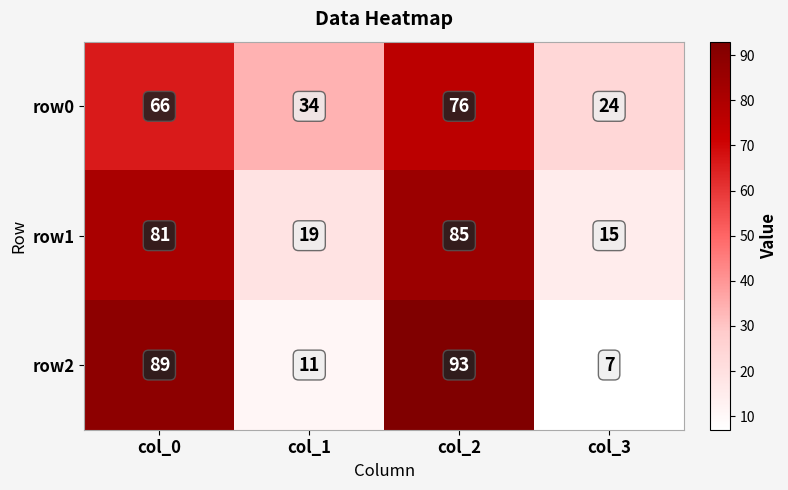

Is it true that row1 equals 19 at col_1?

True